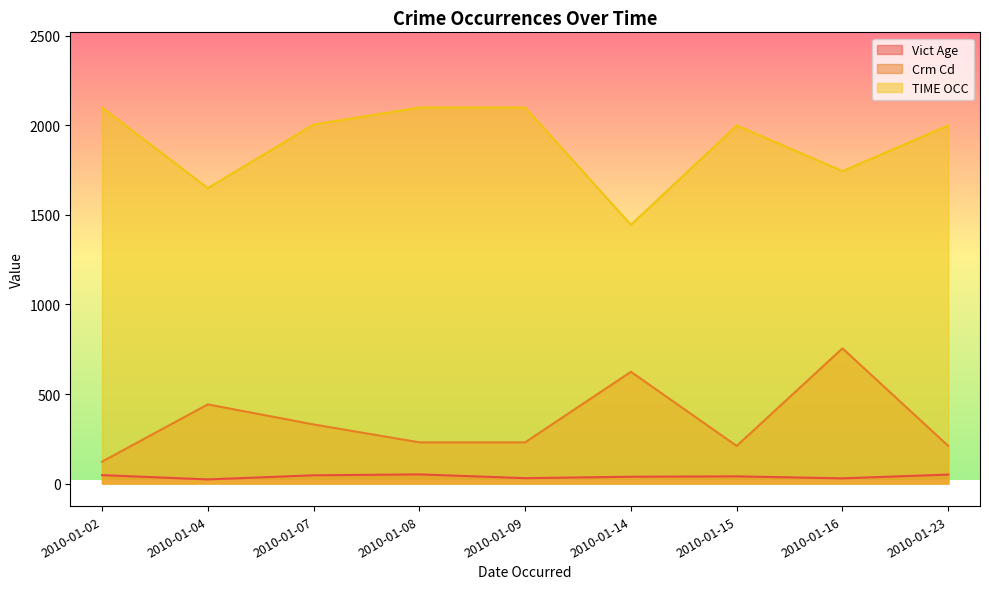

Which series has the largest range (max minus min)?

TIME OCC